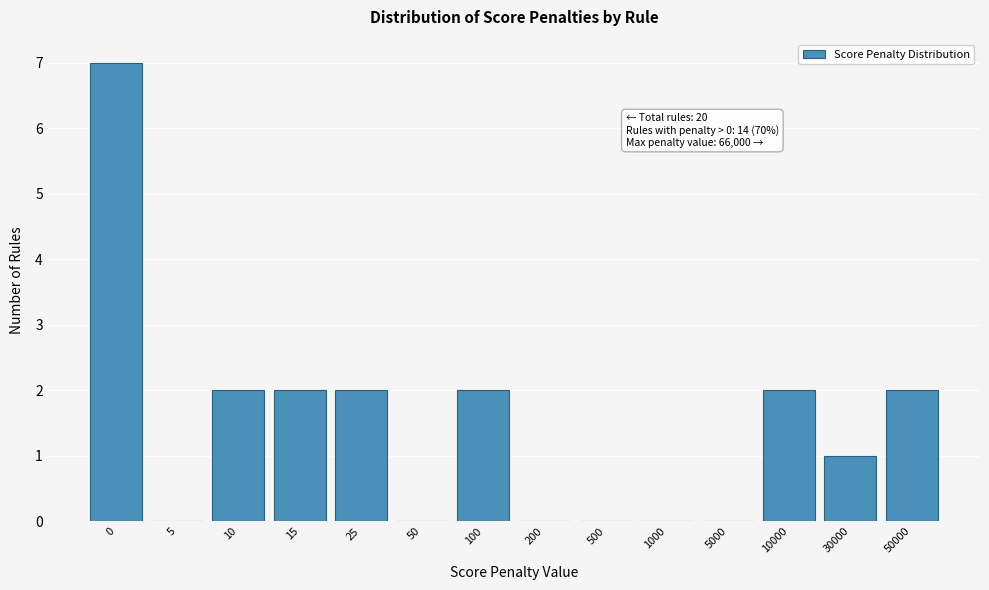

Reading left to right, extract all data points from this chart.

0=7	5=0	10=2	15=2	25=2	50=0	100=2	200=0	500=0	1000=0	5000=0	10000=2	30000=1	50000=2